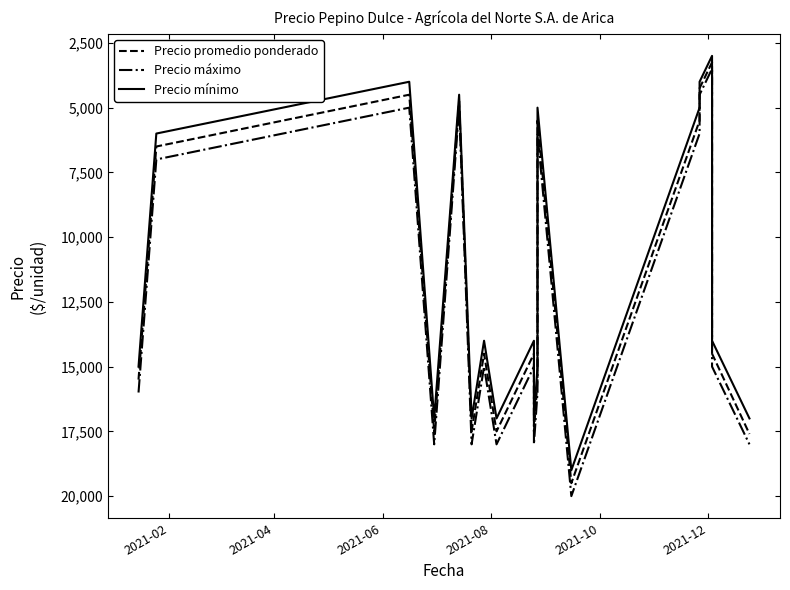

Is it true that Precio promedio ponderado equals 7412 at 2021-02?

False